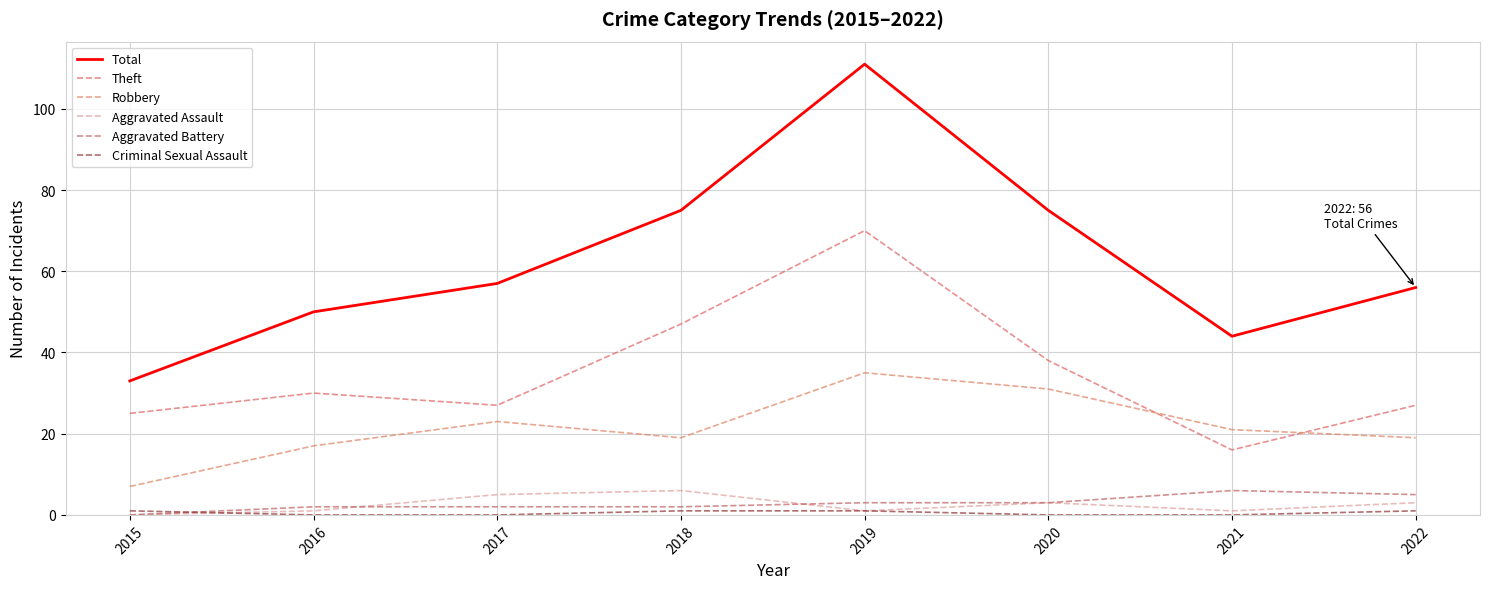

How many values in the Aggravated Assault series are below 3?

4